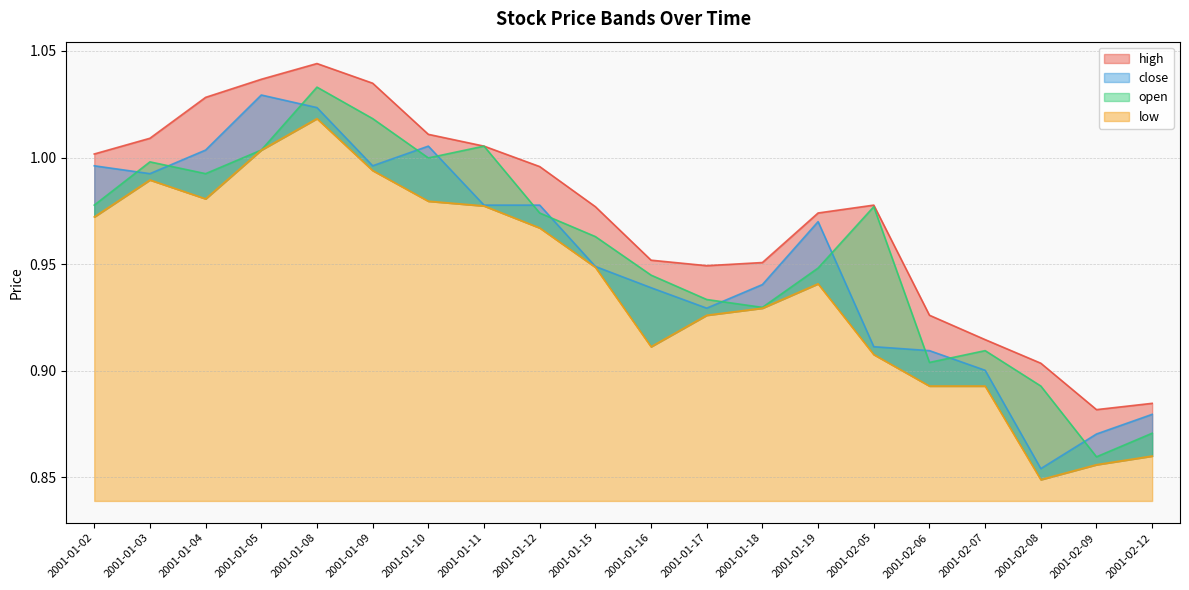

Which series has the largest total across all categories?

high